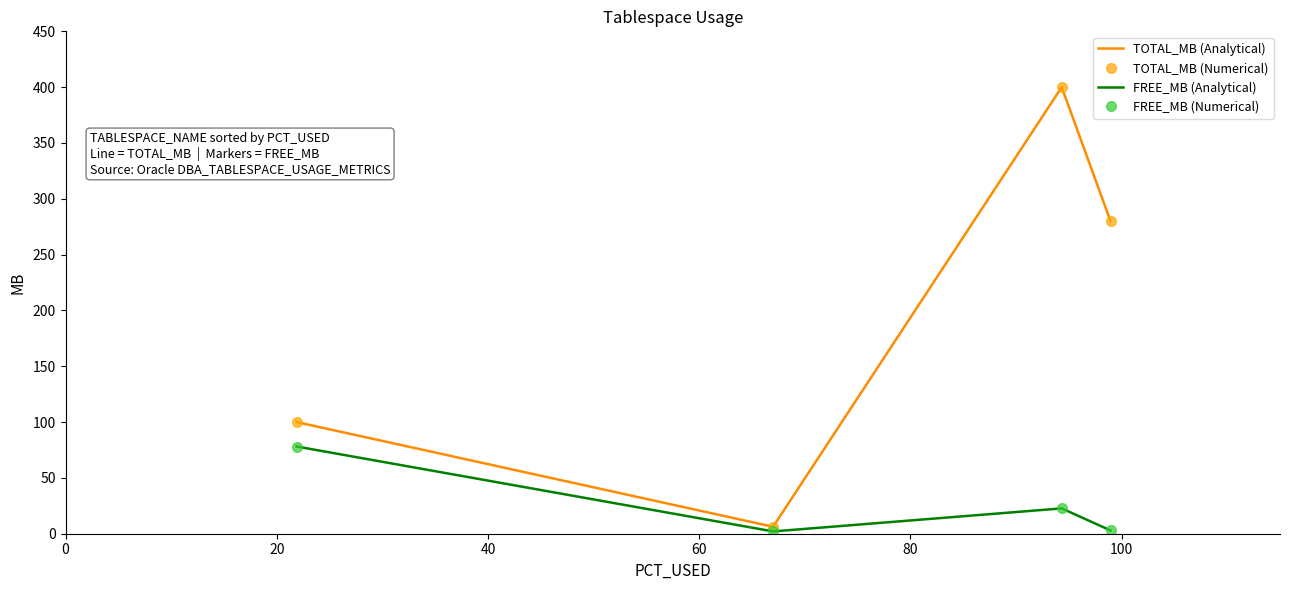

What is the value of the FREE_MB (Numerical) point at the 2nd from the left?

2.1